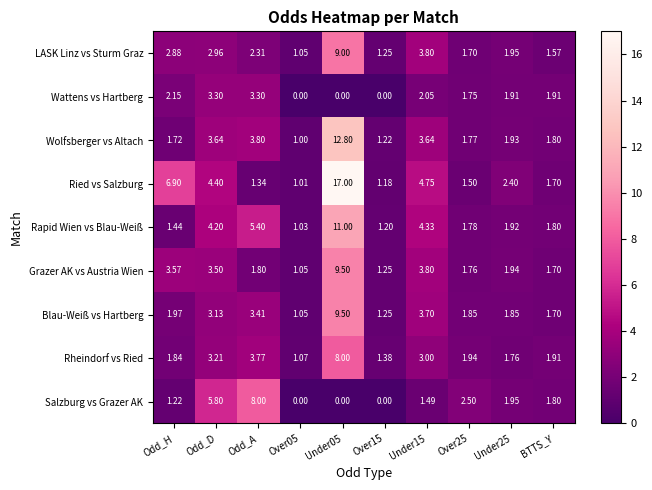

At which label is Ried vs Salzburg closest to 9?

Odd_H